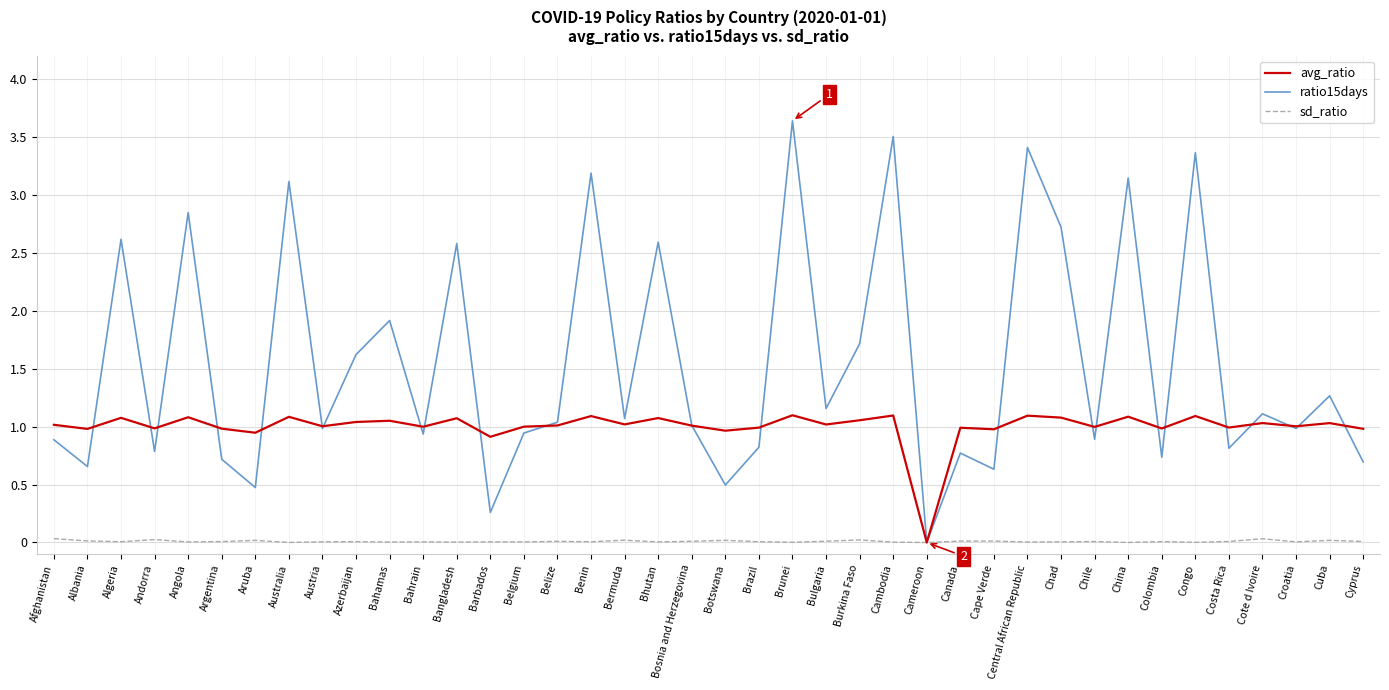

What is the sum of all ratio15days values?

62.1